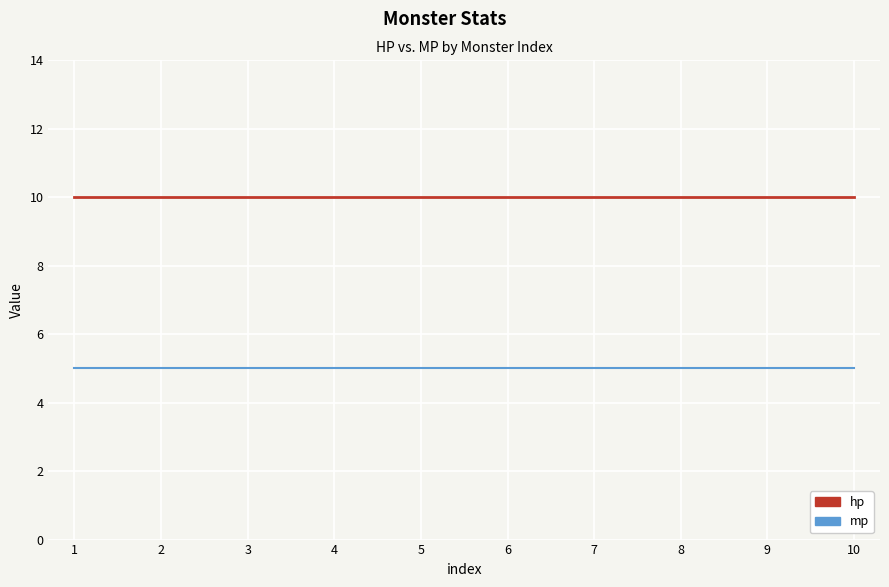

What is the spread (max minus min) of values at 3?

5